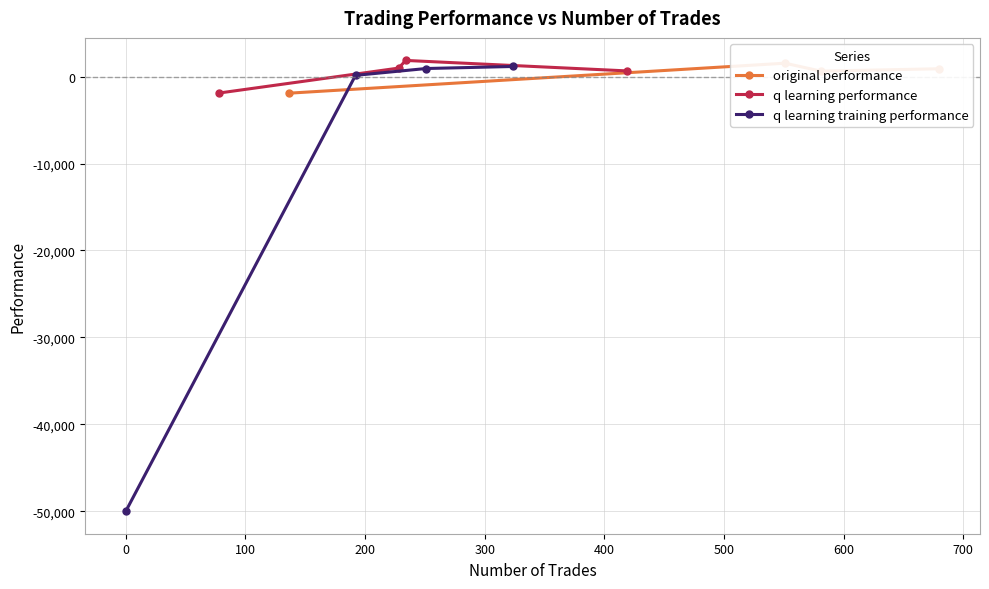

What is the highest value of the q learning performance series?

1866.7